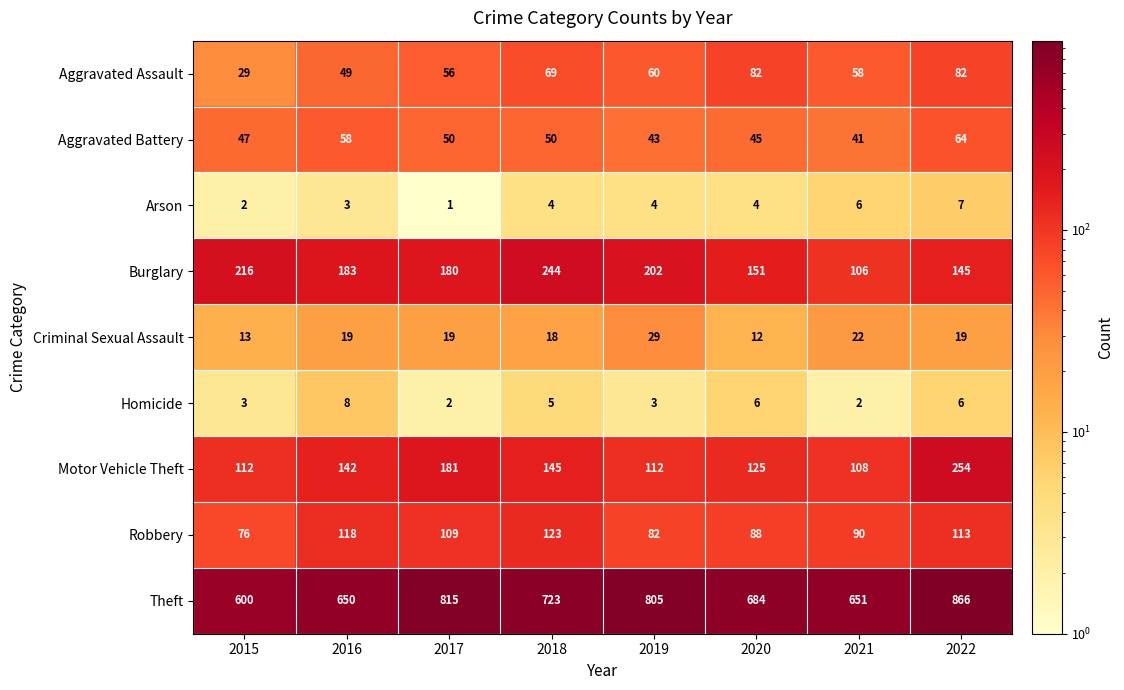

List the series in order of their peak value, lowest first.

Arson, Homicide, Criminal Sexual Assault, Aggravated Battery, Aggravated Assault, Robbery, Burglary, Motor Vehicle Theft, Theft